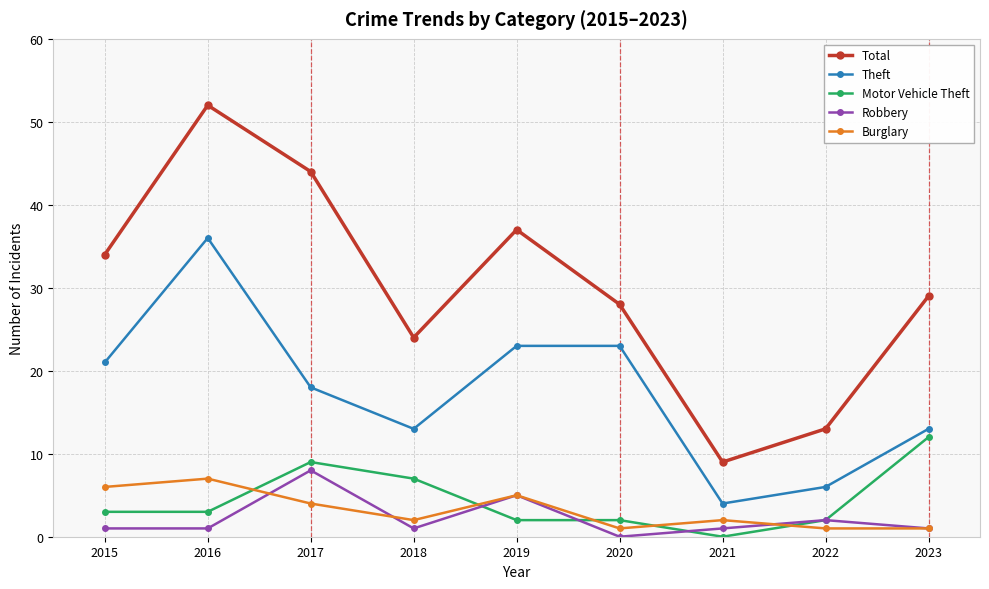

How many series are shown in this chart?

5